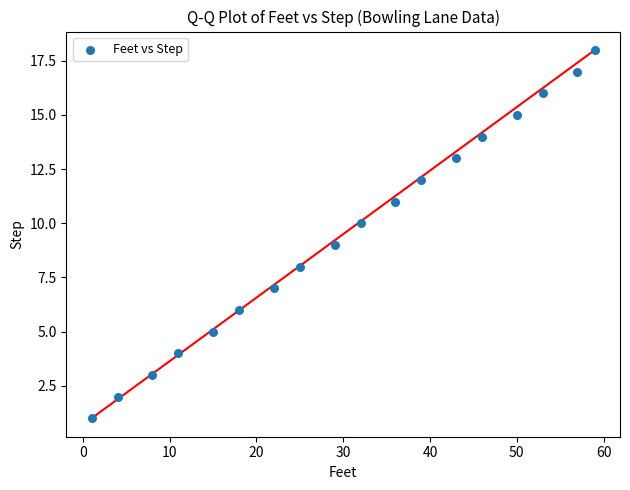

What is the range of Y values (max minus min)?

17